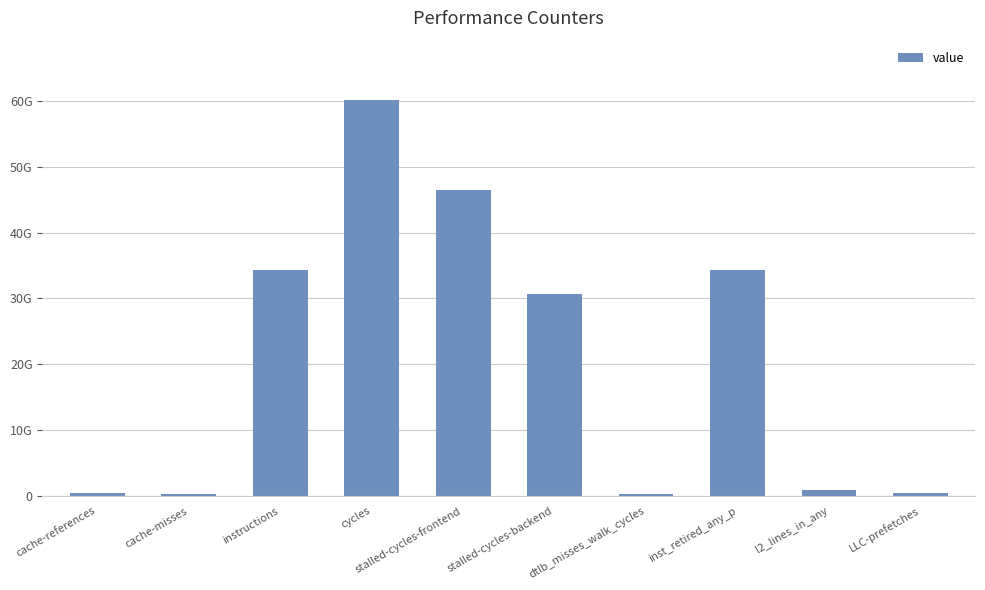

List the labels in order of value, smallest first.

cache-misses, dtlb_misses_walk_cycles, cache-references, LLC-prefetches, l2_lines_in_any, stalled-cycles-backend, instructions, inst_retired_any_p, stalled-cycles-frontend, cycles